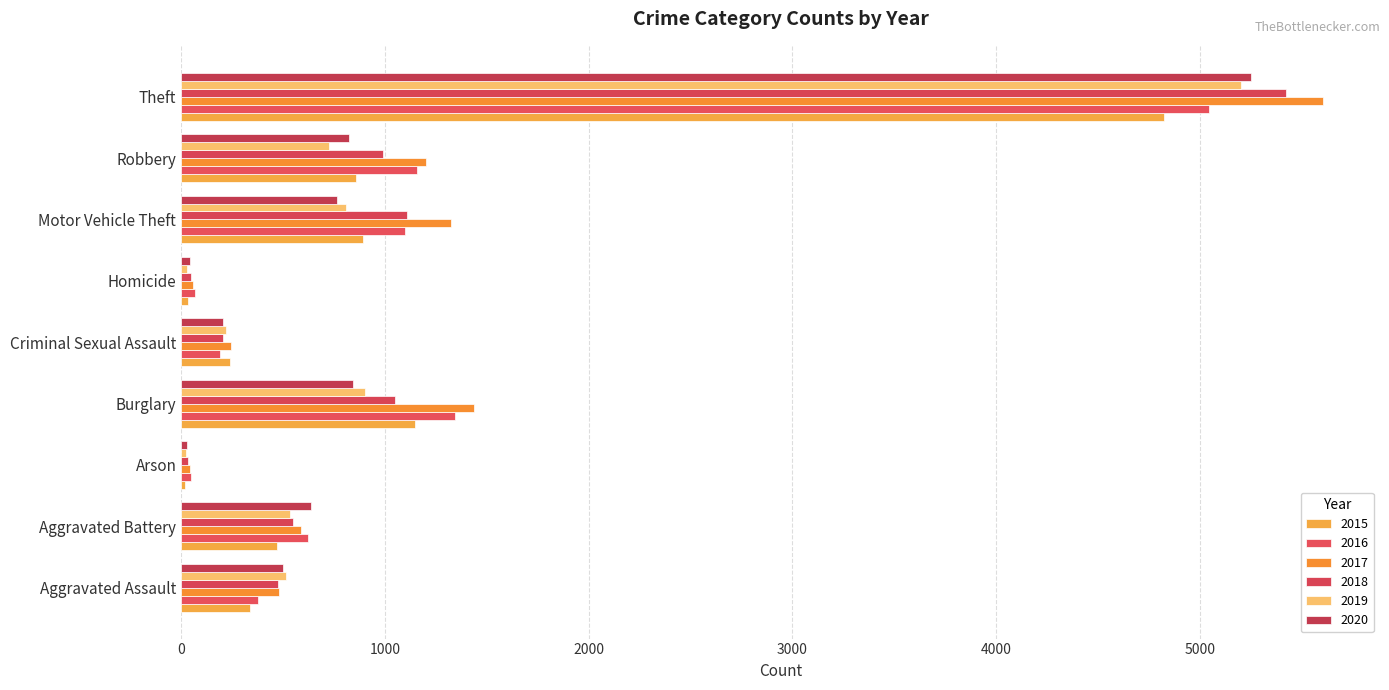

The value of 2017 at Criminal Sexual Assault is 426. True or false?

False